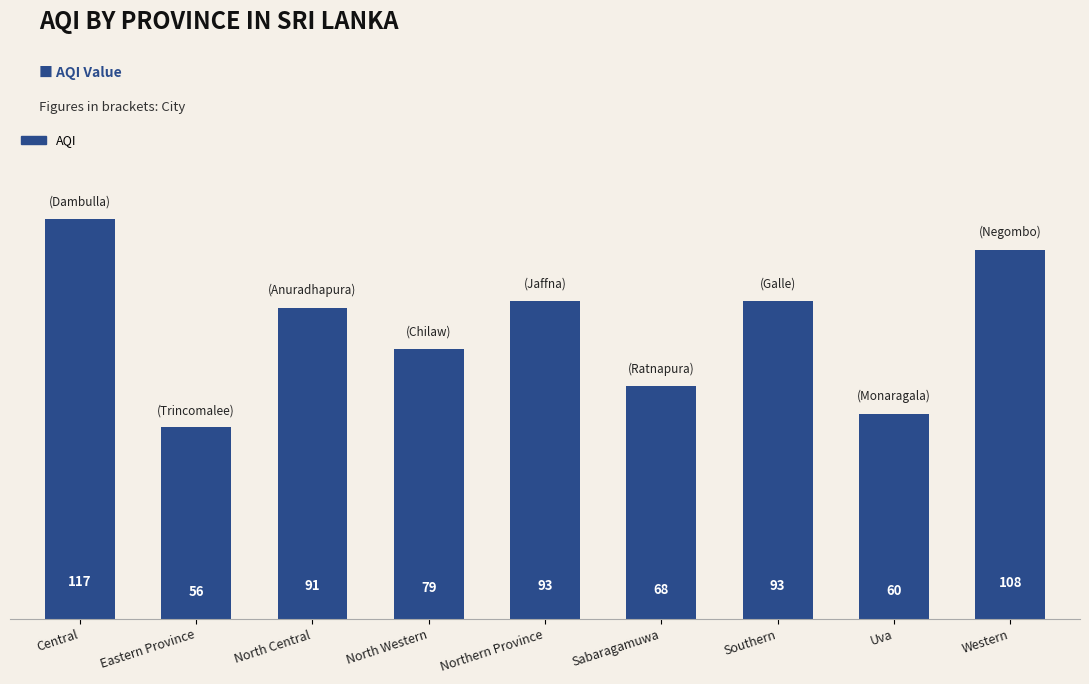

What is the label of the 1st bar from the right?

Western